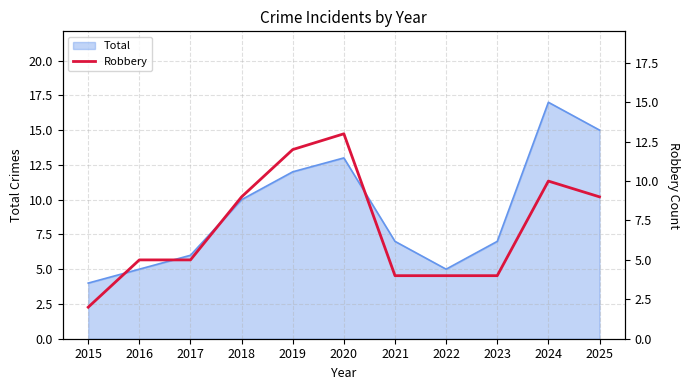

Rank the categories by value from lowest to highest.

2015, 2021, 2022, 2023, 2016, 2017, 2018, 2025, 2024, 2019, 2020